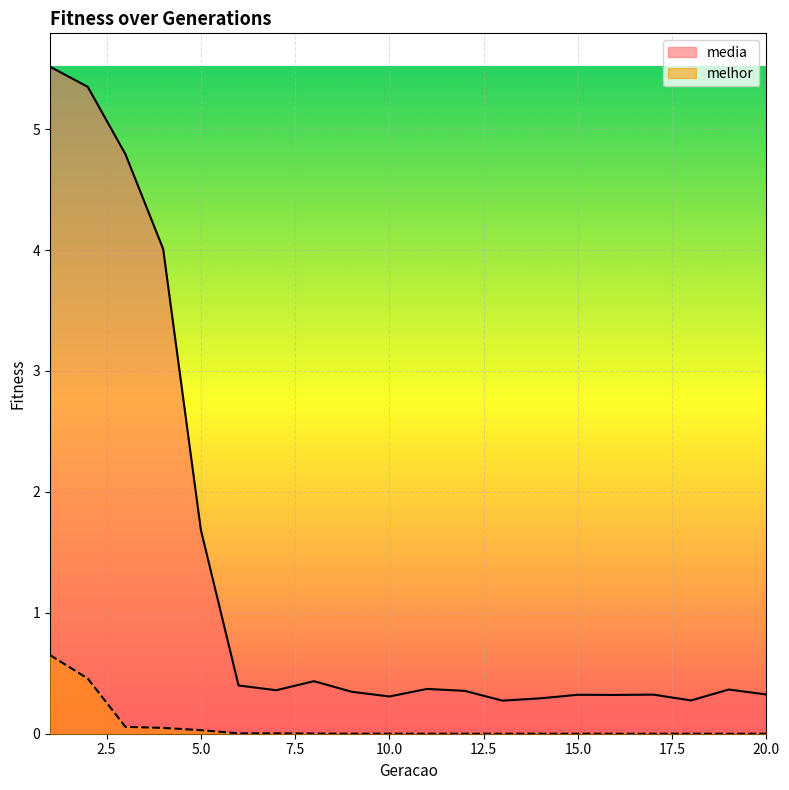

What are all the series names shown in the legend?

media, melhor